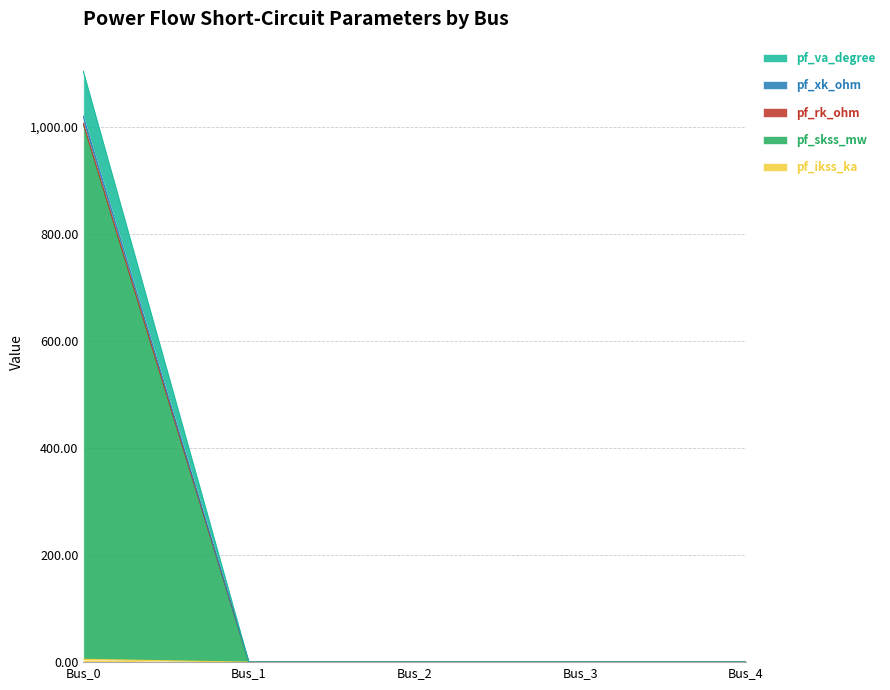

True or false: pf_rk_ohm has more than 1 interior local peaks.

False